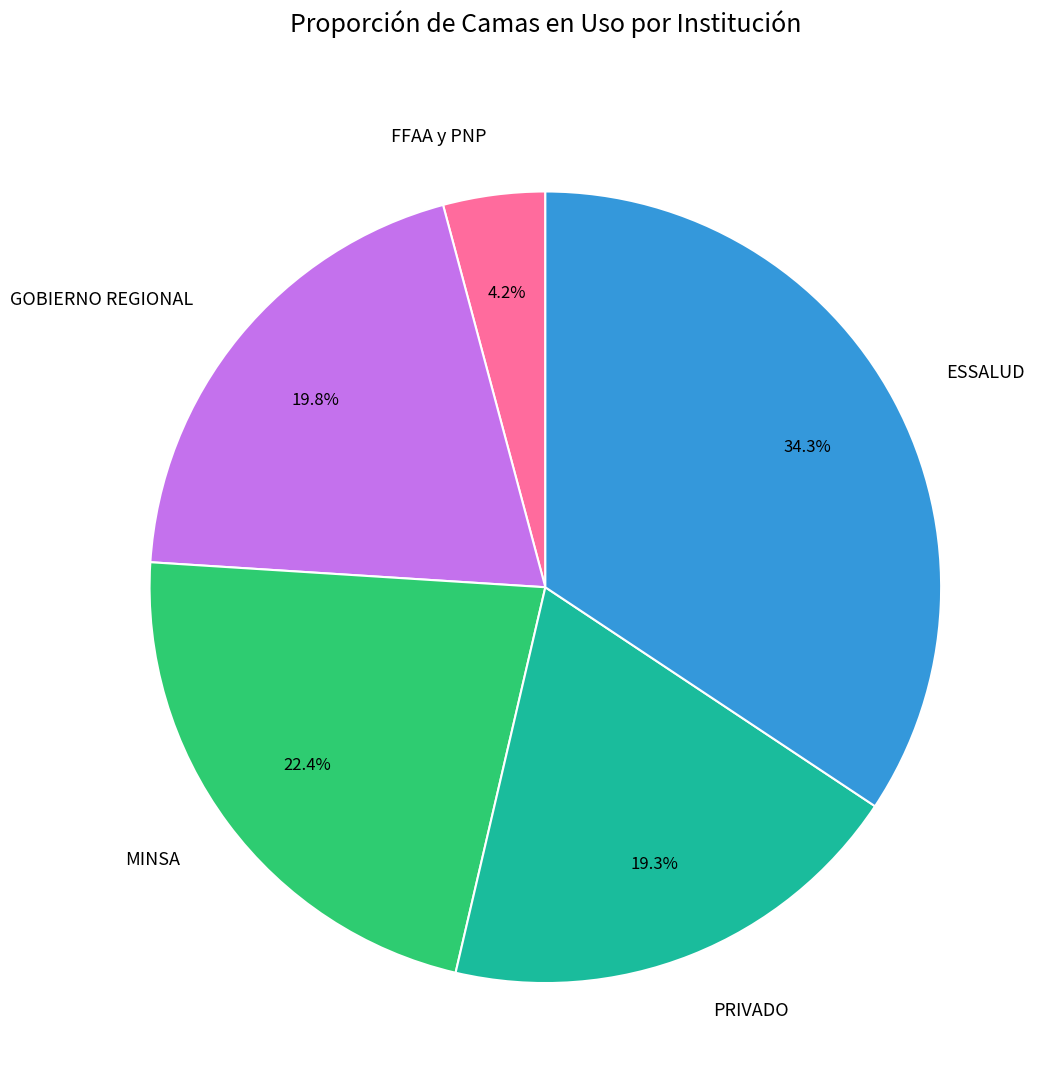

Which category has the smallest portion of the pie?

FFAA y PNP